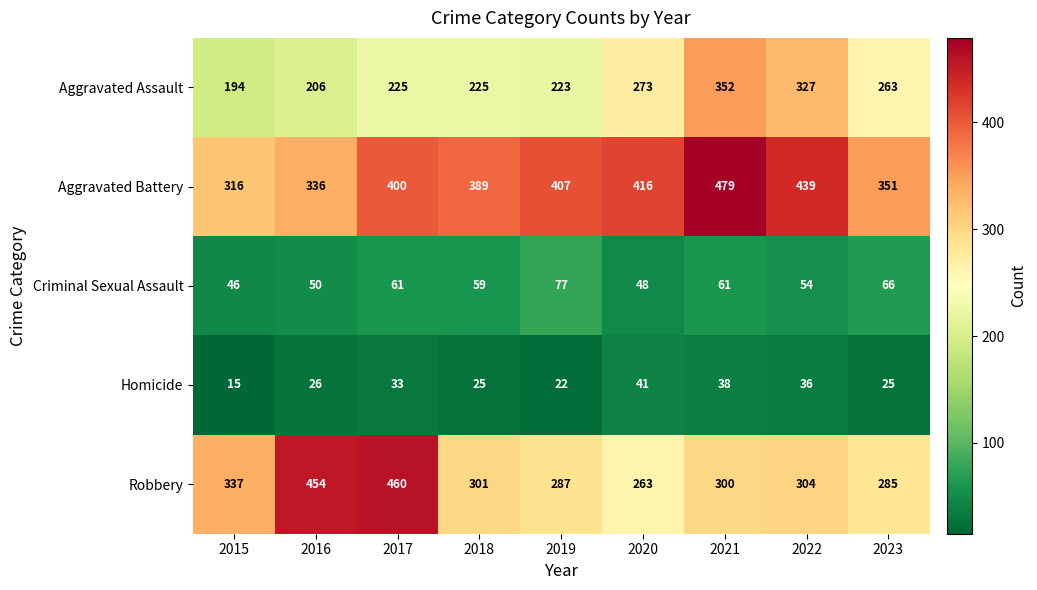

Which label corresponds to the largest value in the chart?

2021